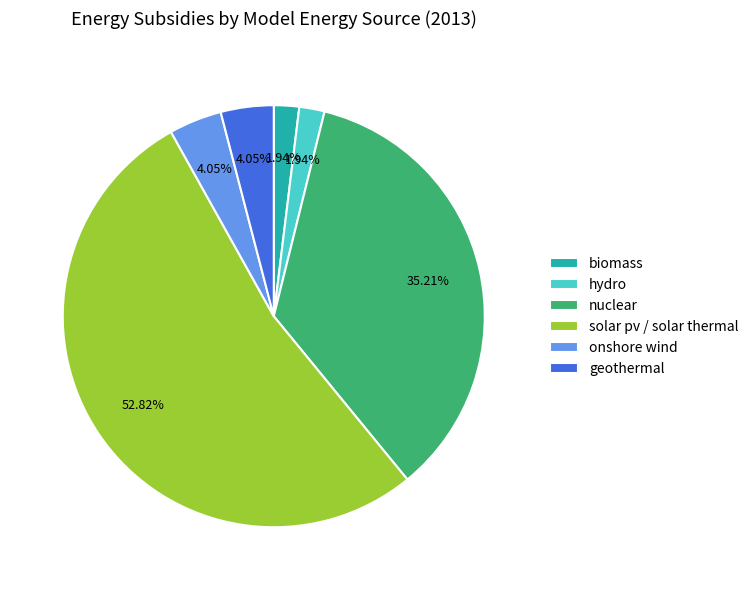

The geothermal slice represents 4% of the pie. True or false?

True